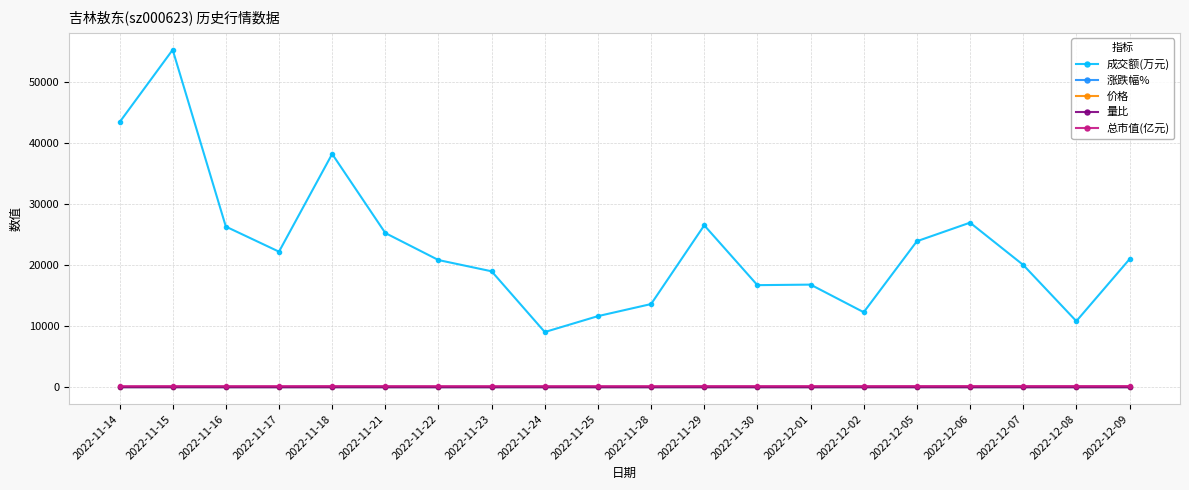

Which series has the widest spread of values?

成交额(万元)